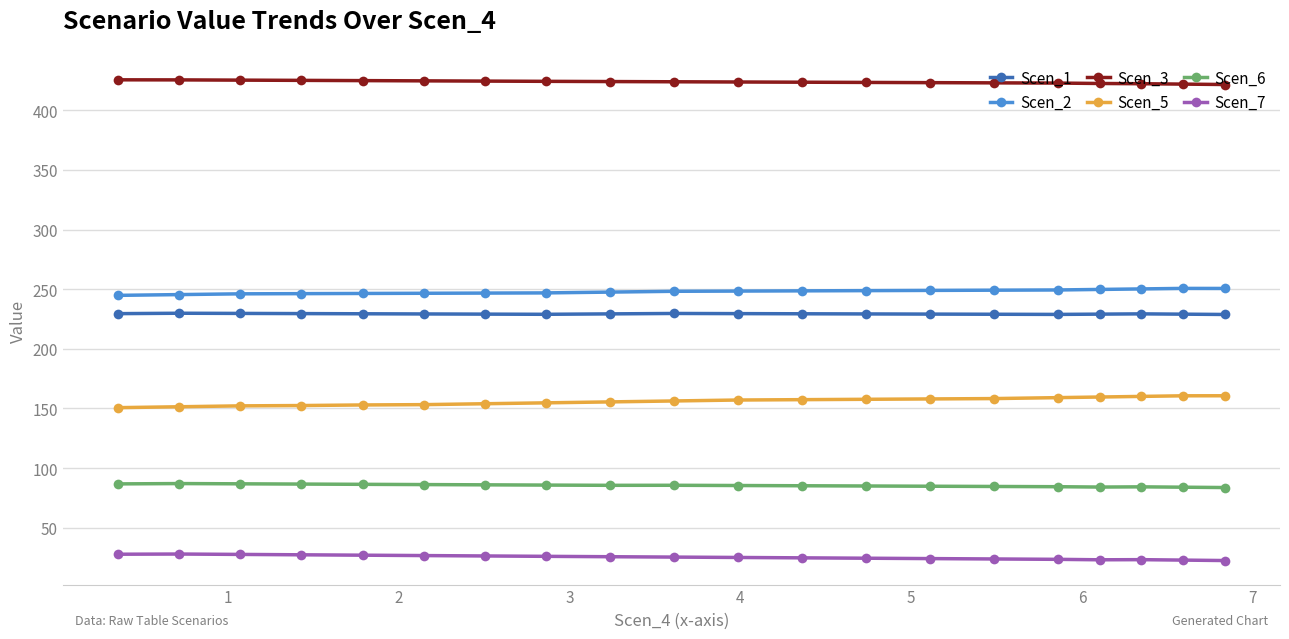

True or false: Scen_6 has more than 1 interior local peaks.

True